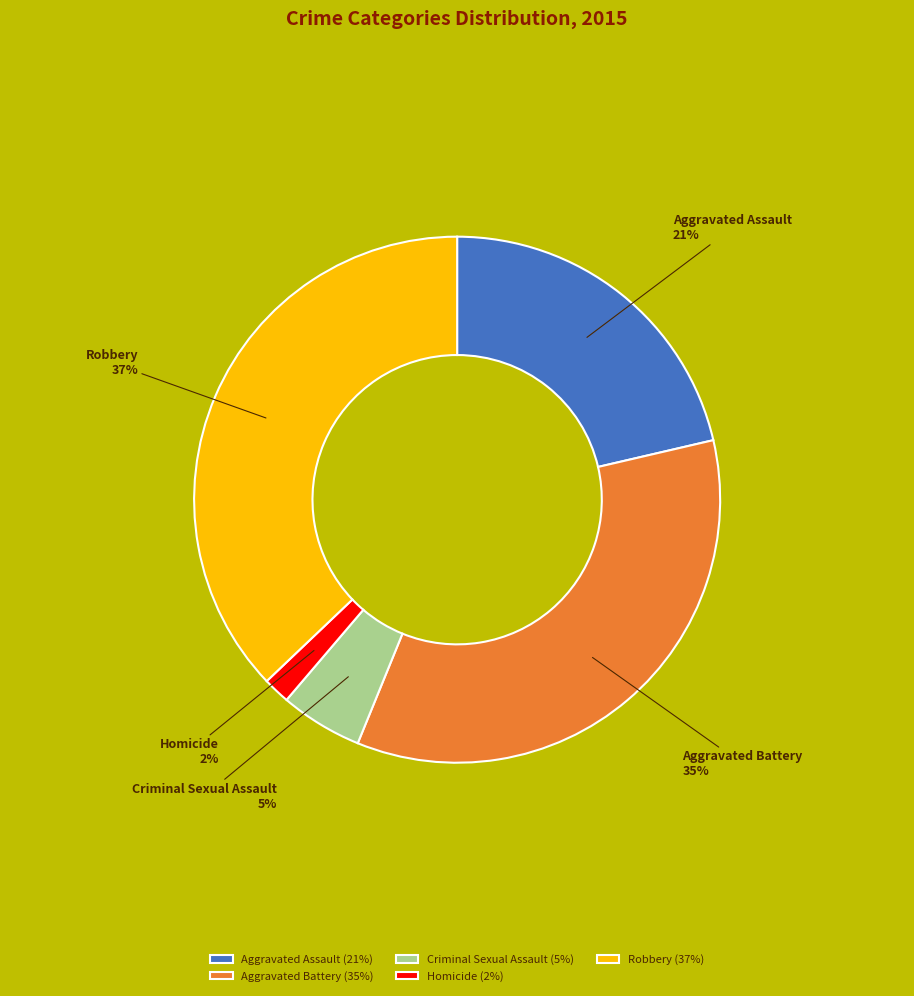

How many slices are in this pie chart?

5